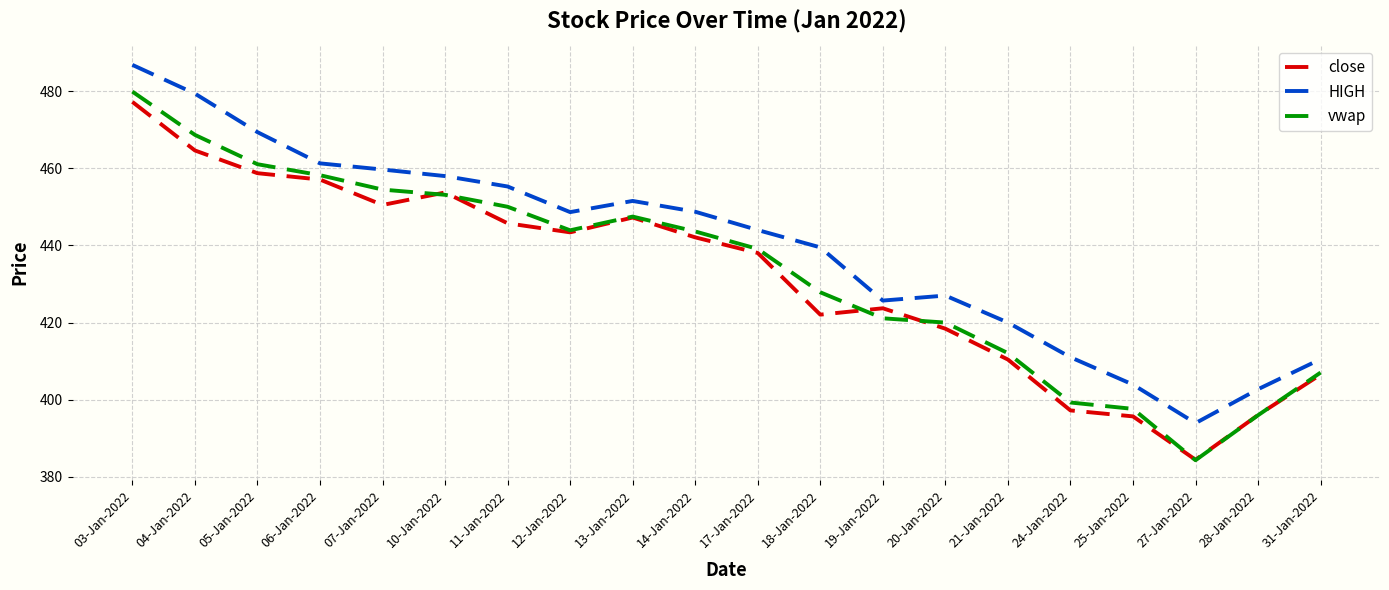

Read the close value at 31-Jan-2022.

406.5